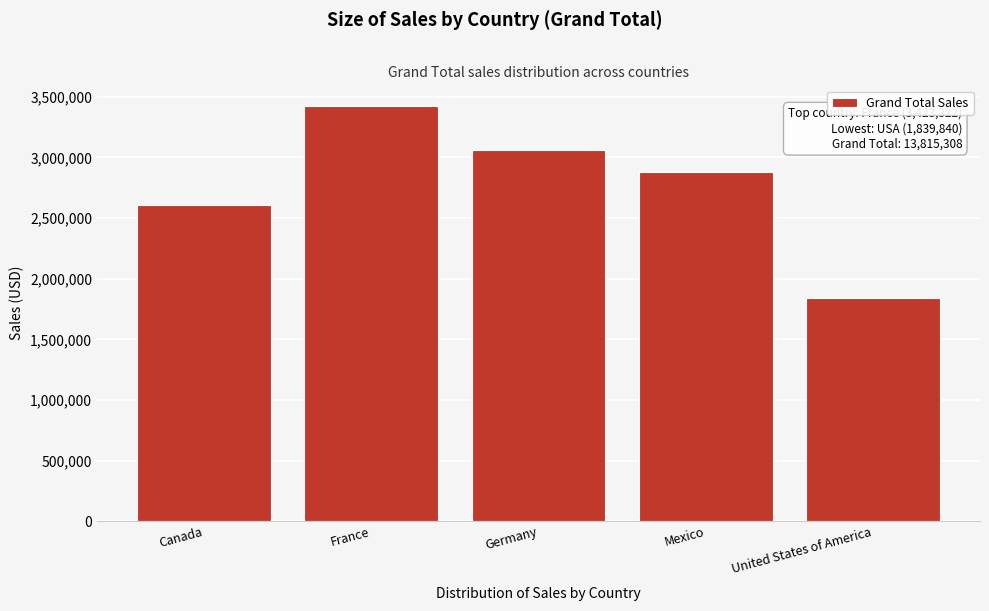

Reading right to left, extract all data points from this chart.

1839839.6	2879601.4	3062340.7	3423321.9	2610204.3